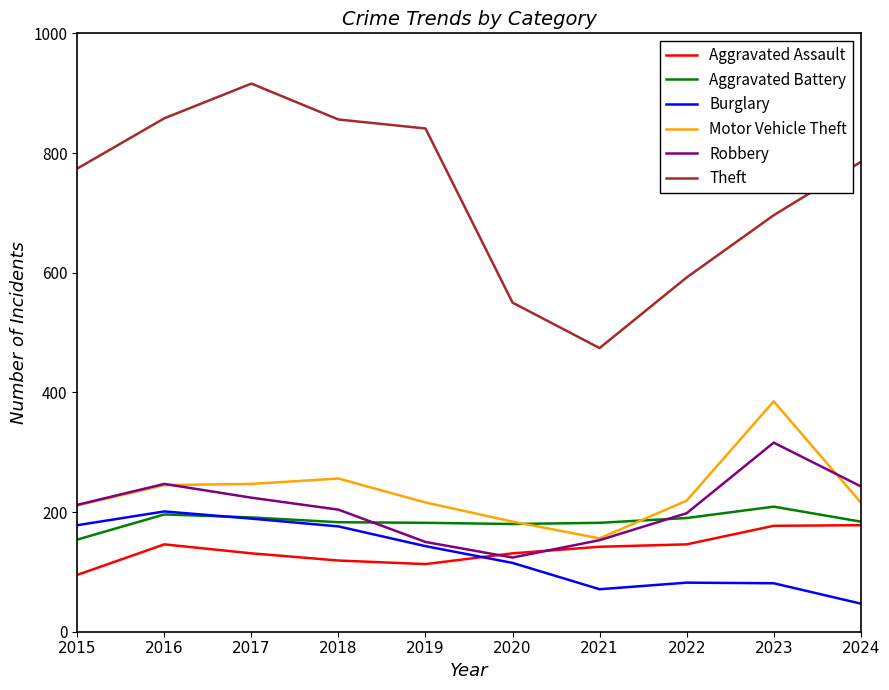

What is the difference between the highest and lowest values at 2016?

712